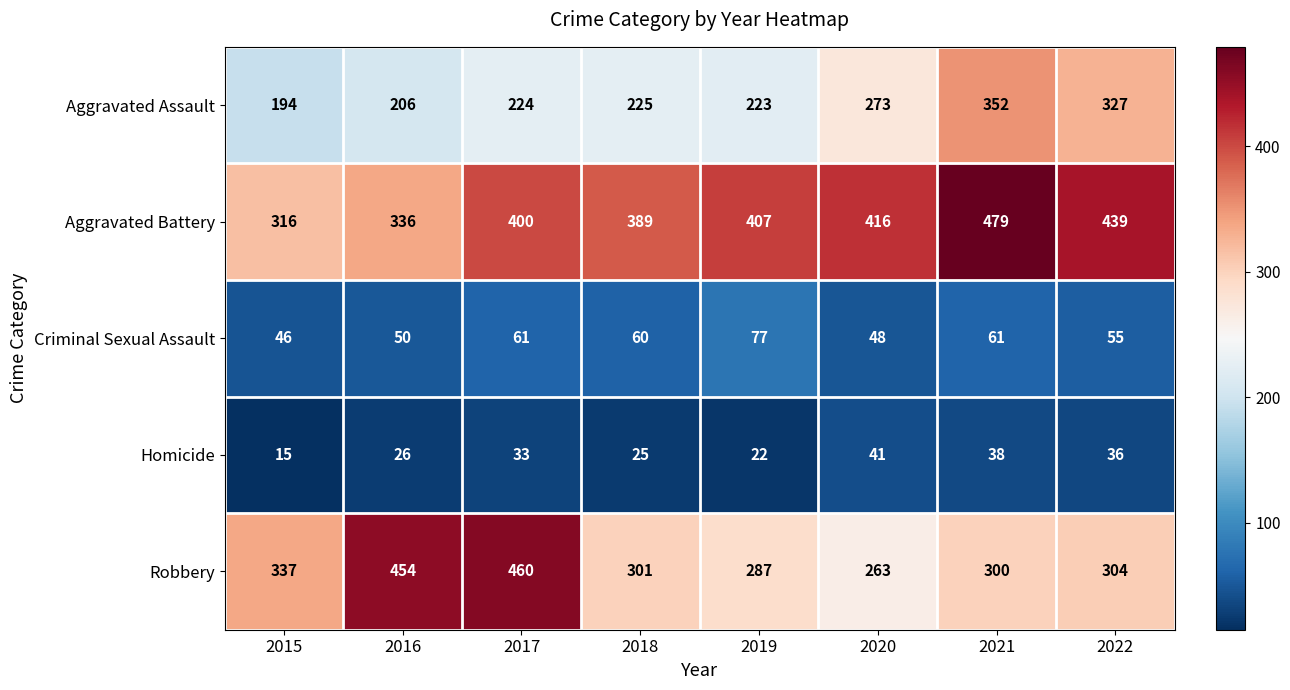

Which category has the lowest value across all series?

2015